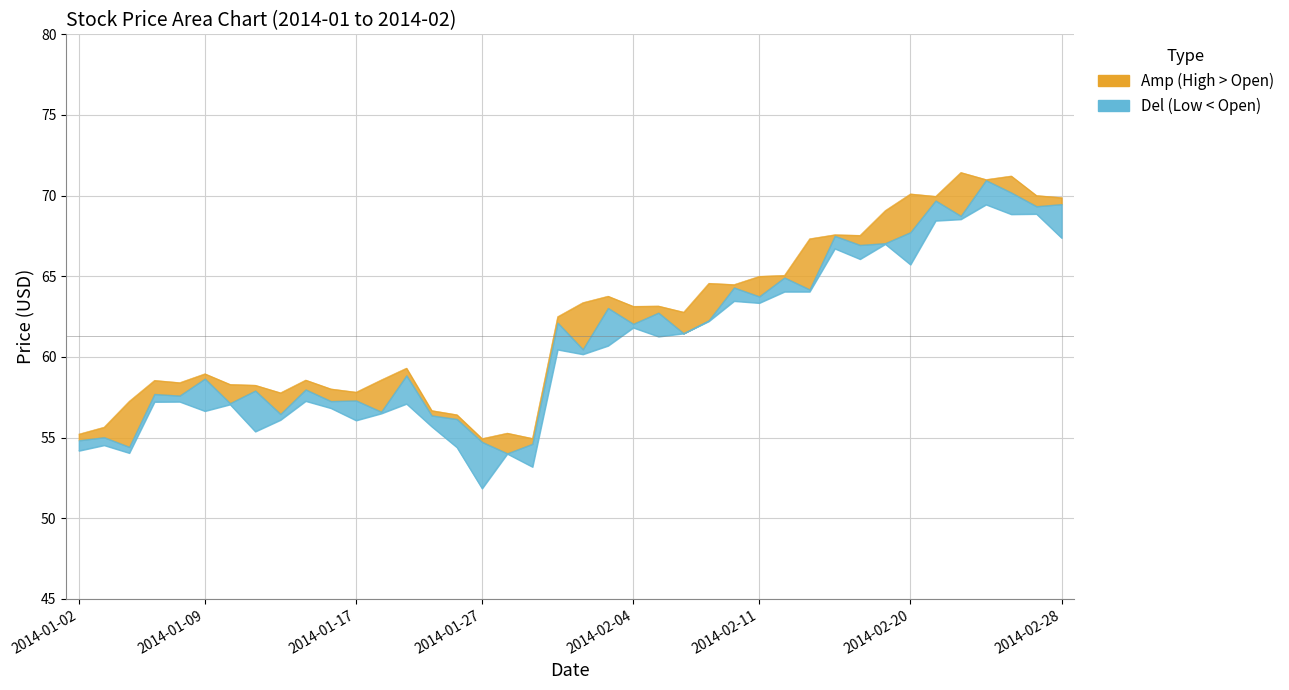

True or false: Open and Close cross at least once.

False